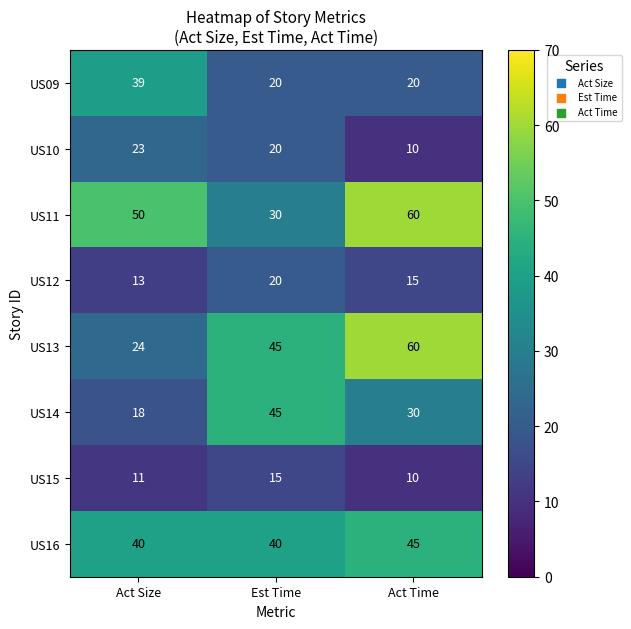

The US13 series shows 24 at Act Size. True or false?

True